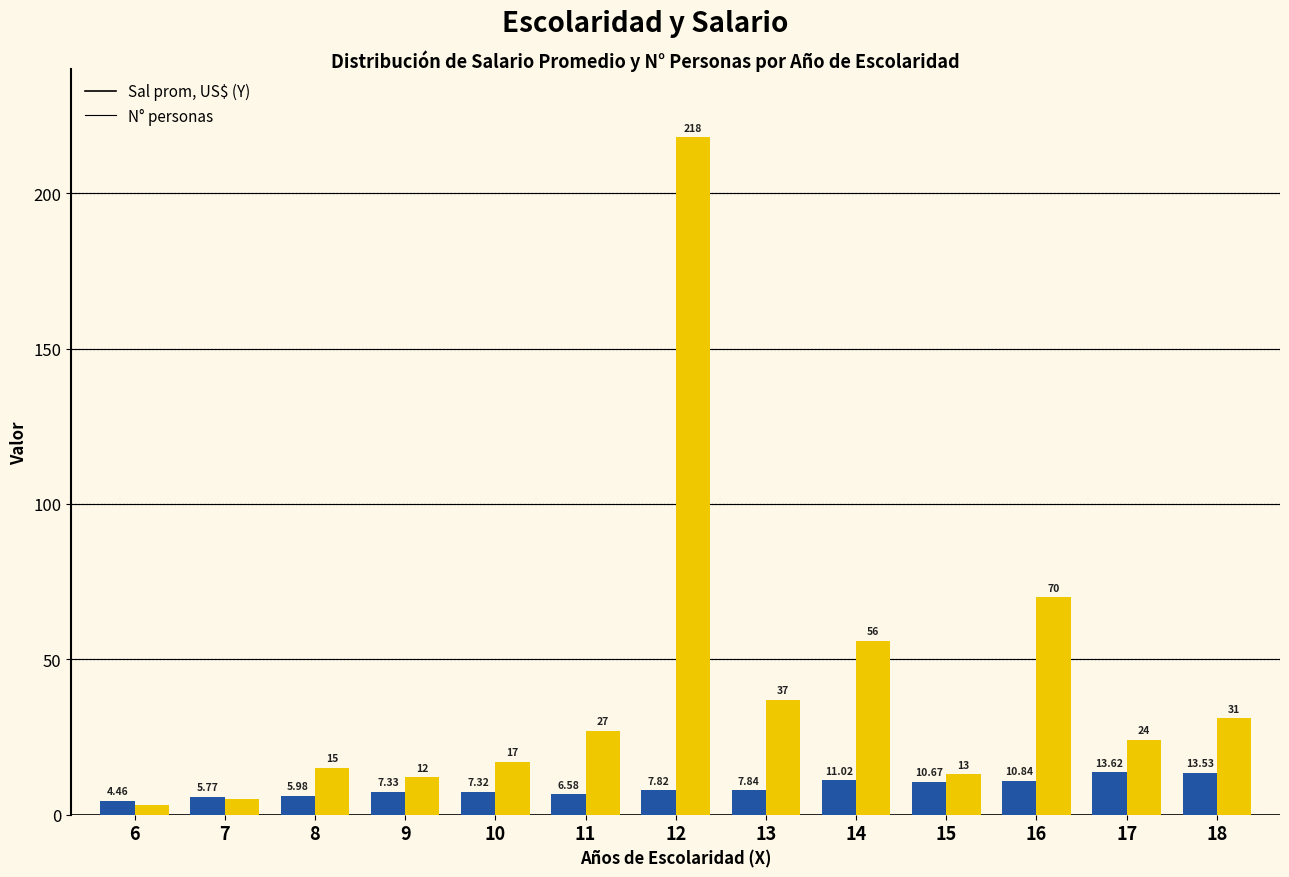

Read the N° personas value at 10.

17.0